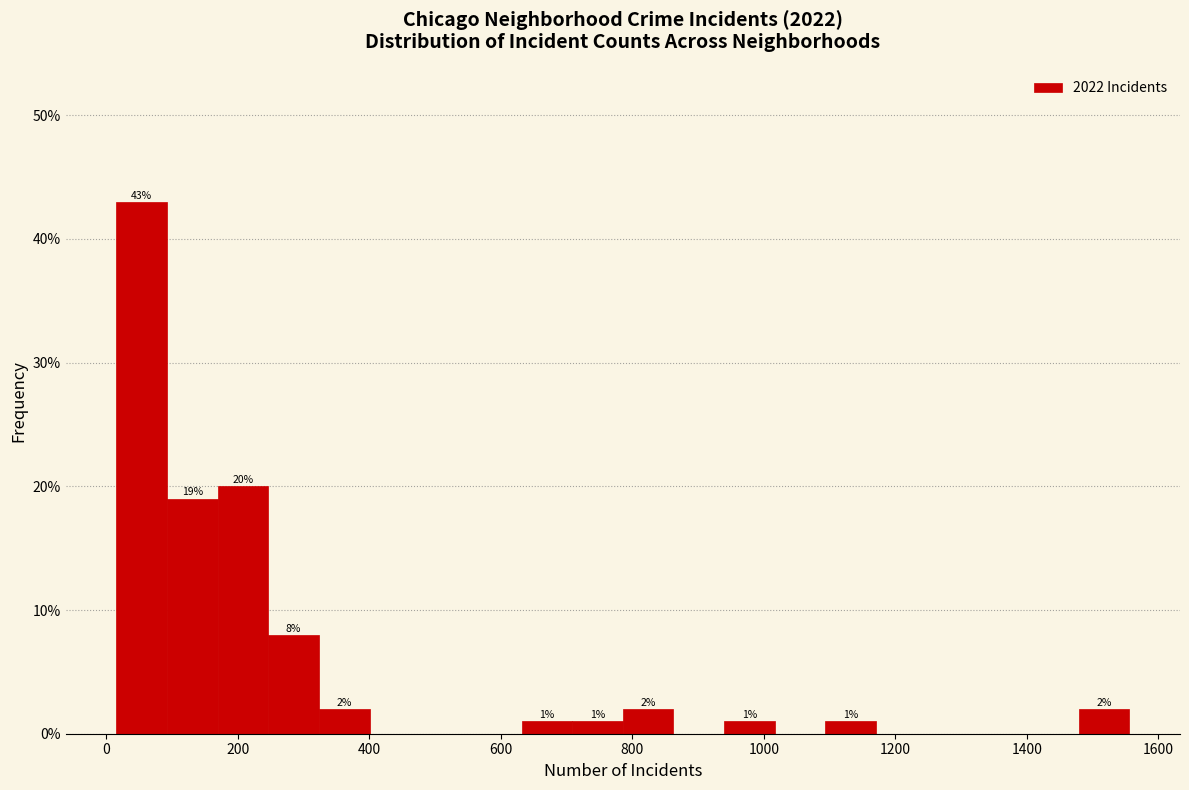

Read against the x-axis, roughly where is the centre of the tallest bar?

60